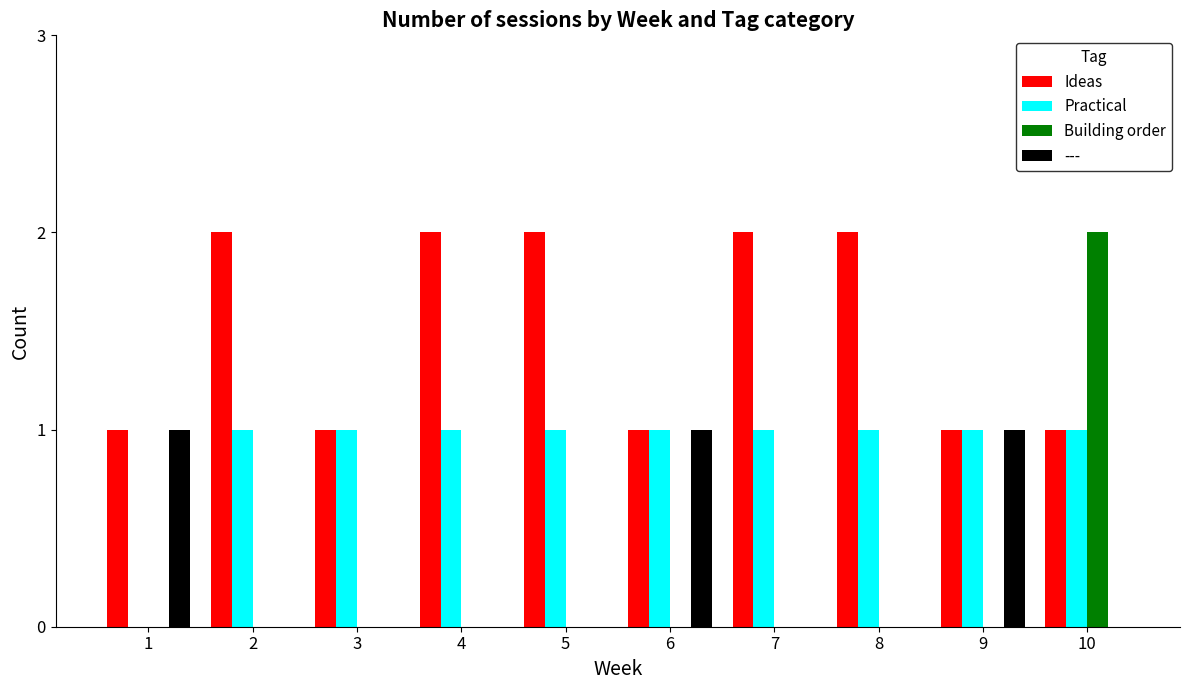

The value of Ideas at 8 is 1. True or false?

False